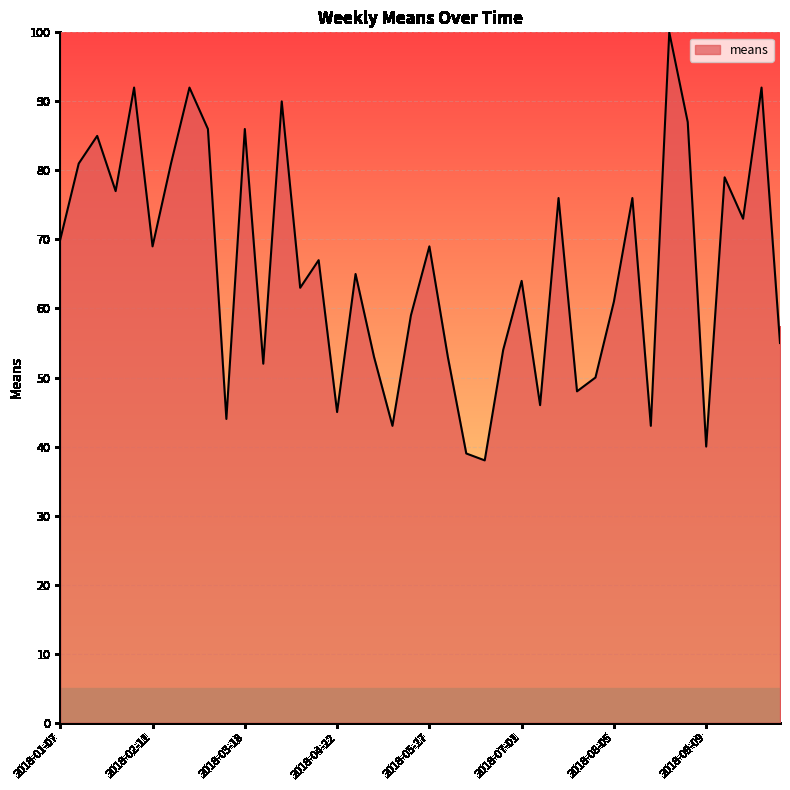

How many lines are shown in the chart?

1